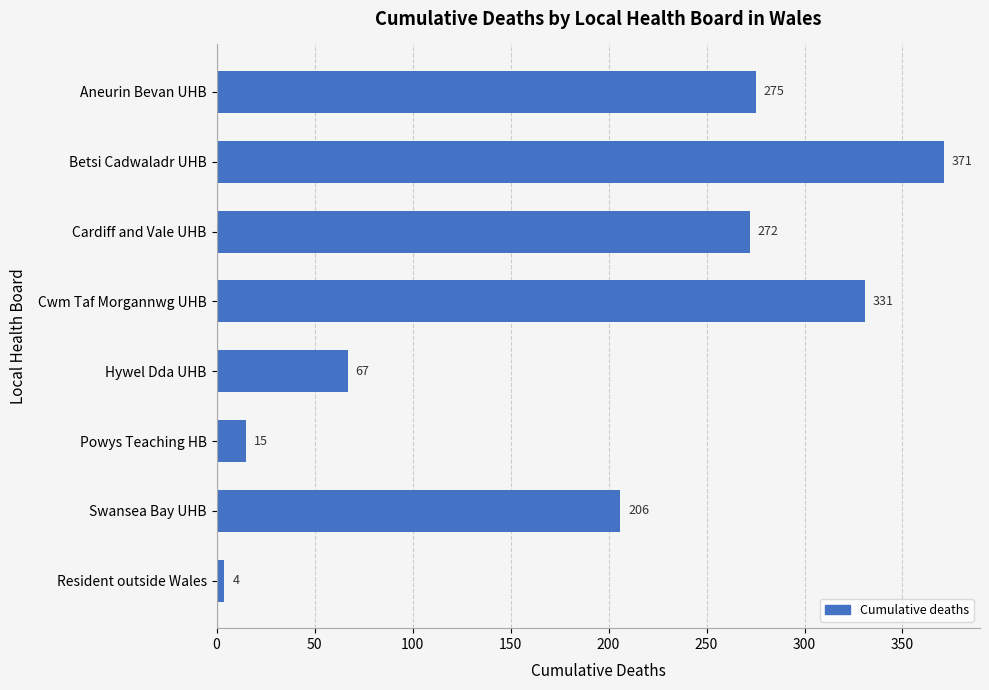

List the labels in order of value, smallest first.

Resident outside Wales, Powys Teaching HB, Hywel Dda UHB, Swansea Bay UHB, Cardiff and Vale UHB, Aneurin Bevan UHB, Cwm Taf Morgannwg UHB, Betsi Cadwaladr UHB